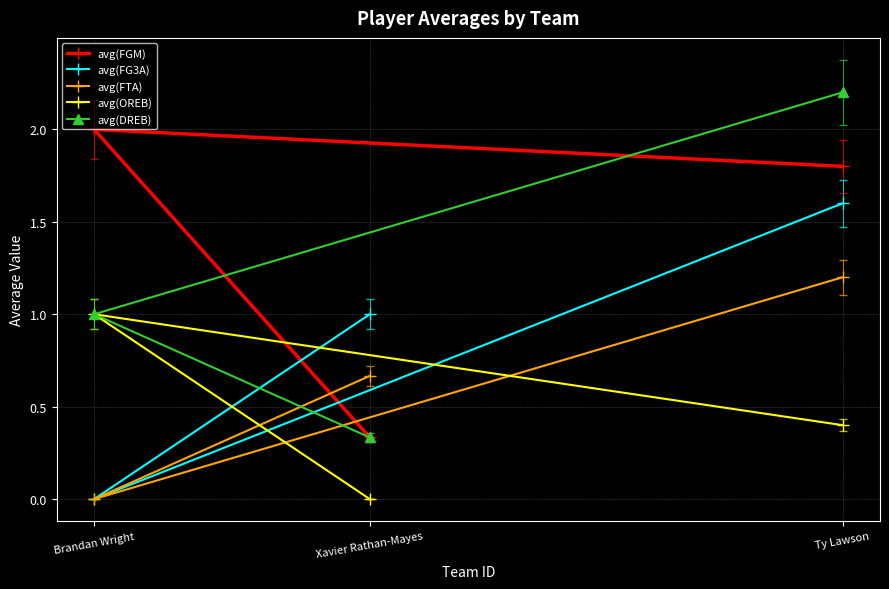

Which label corresponds to the largest value in the chart?

Ty Lawson